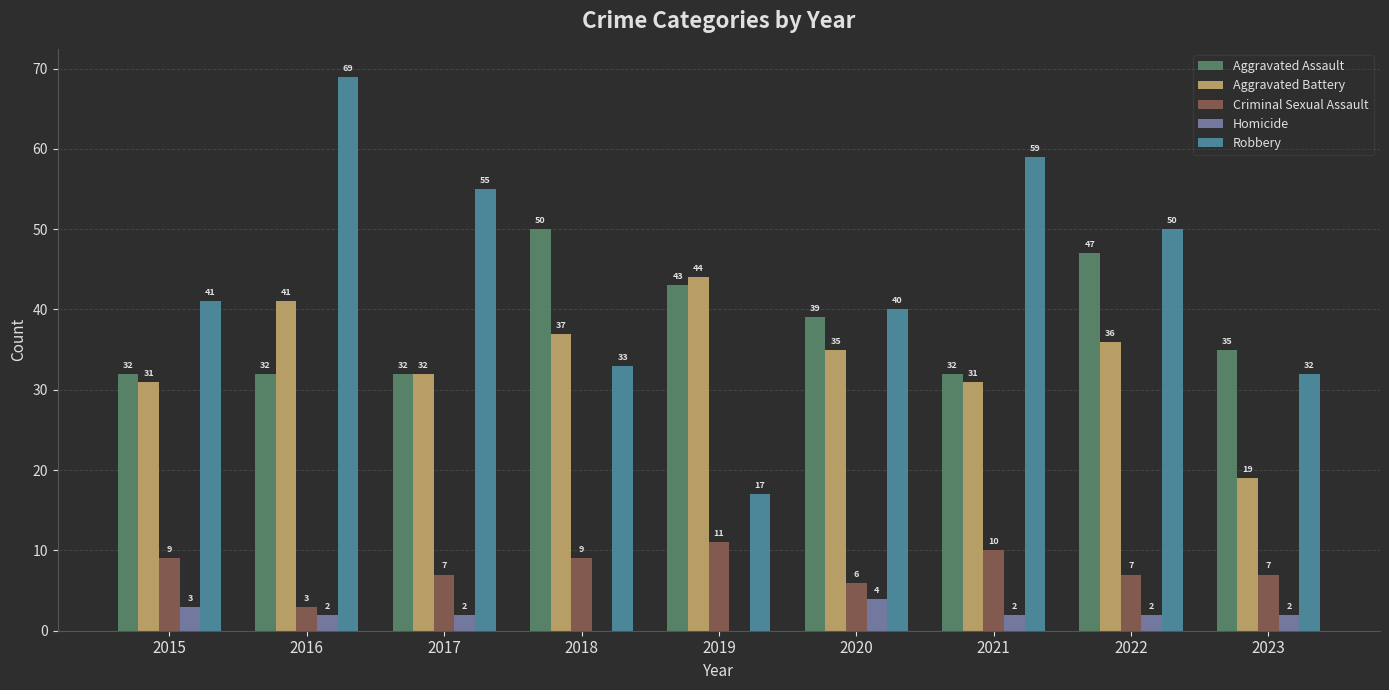

What is the average value of the Criminal Sexual Assault series?

8